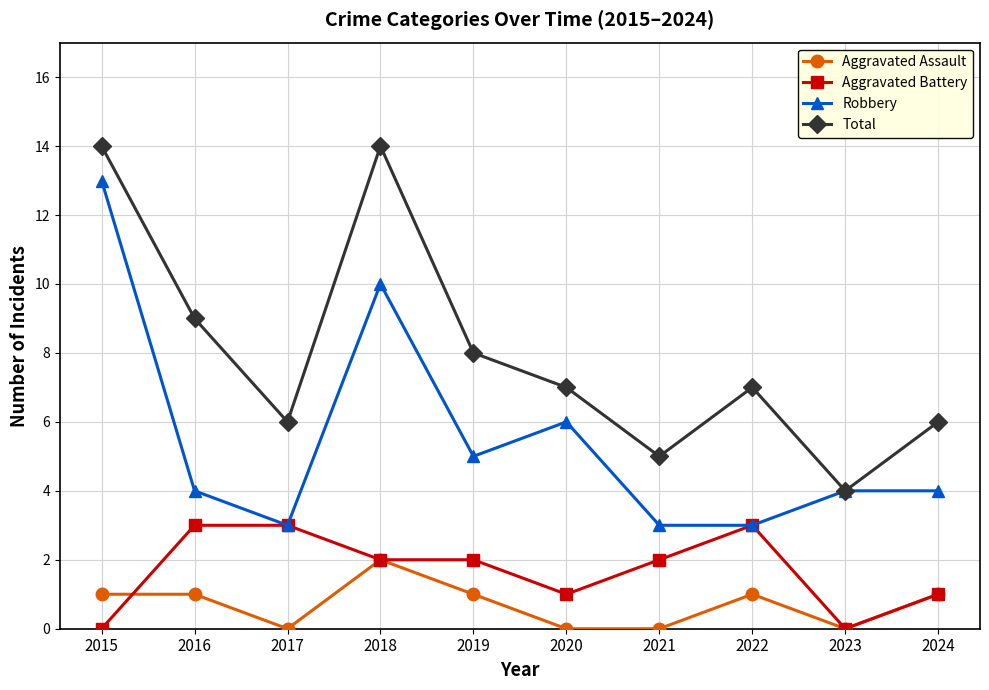

What are all the series names shown in the legend?

Aggravated Assault, Aggravated Battery, Robbery, Total